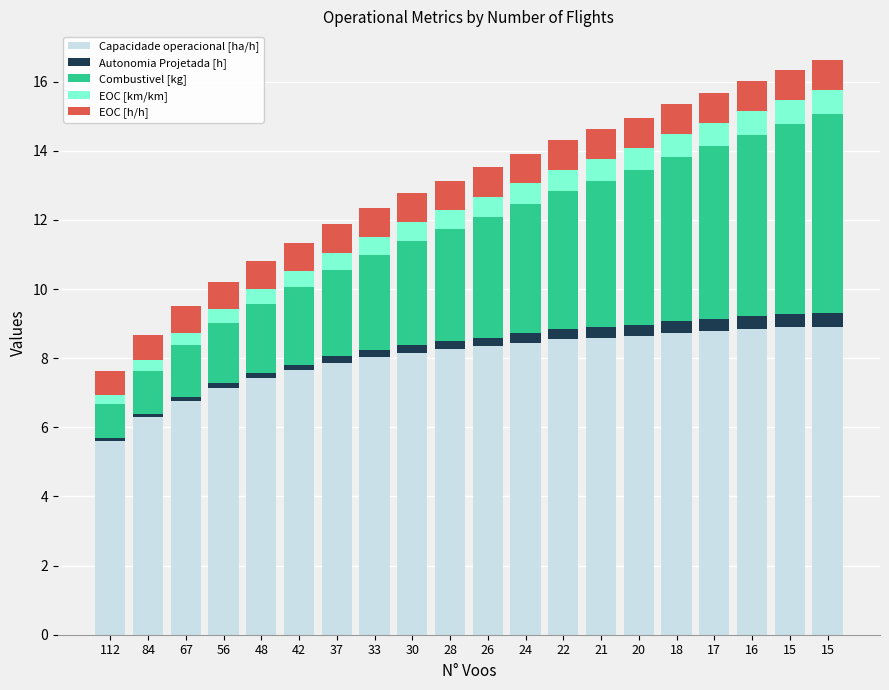

True or false: EOC [h/h] has a value of 0.8 at 67.

True